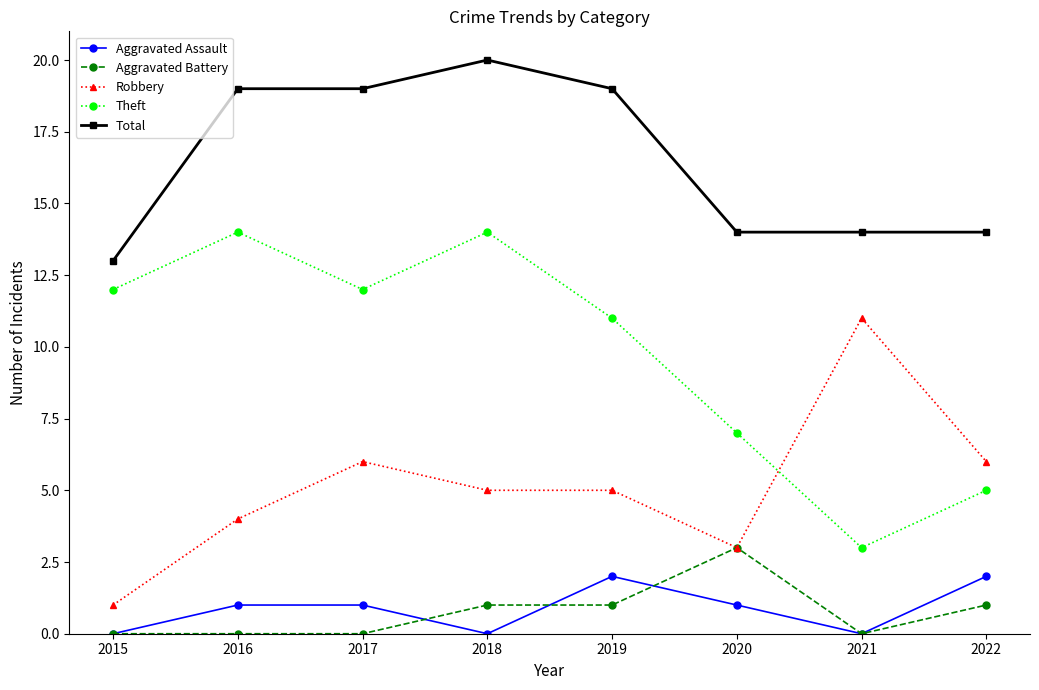

Reading left to right, transcribe all the data shown in this chart.

Aggravated Assault: 2015=0	2016=1	2017=1	2018=0	2019=2	2020=1	2021=0	2022=2
Aggravated Battery: 2015=0	2016=0	2017=0	2018=1	2019=1	2020=3	2021=0	2022=1
Robbery: 2015=1	2016=4	2017=6	2018=5	2019=5	2020=3	2021=11	2022=6
Theft: 2015=12	2016=14	2017=12	2018=14	2019=11	2020=7	2021=3	2022=5
Total: 2015=13	2016=19	2017=19	2018=20	2019=19	2020=14	2021=14	2022=14